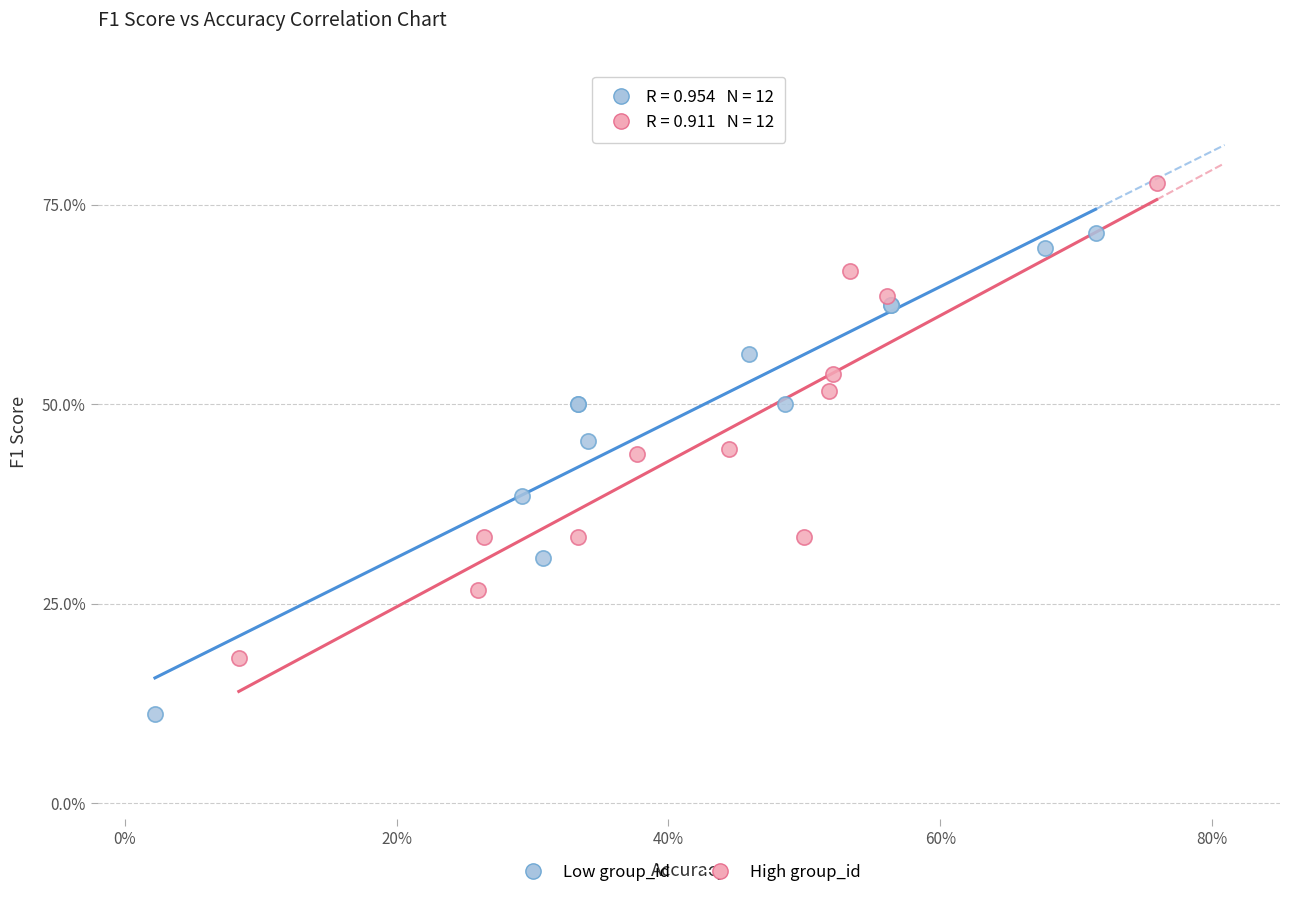

Which series contains the highest Y value?

High group_id